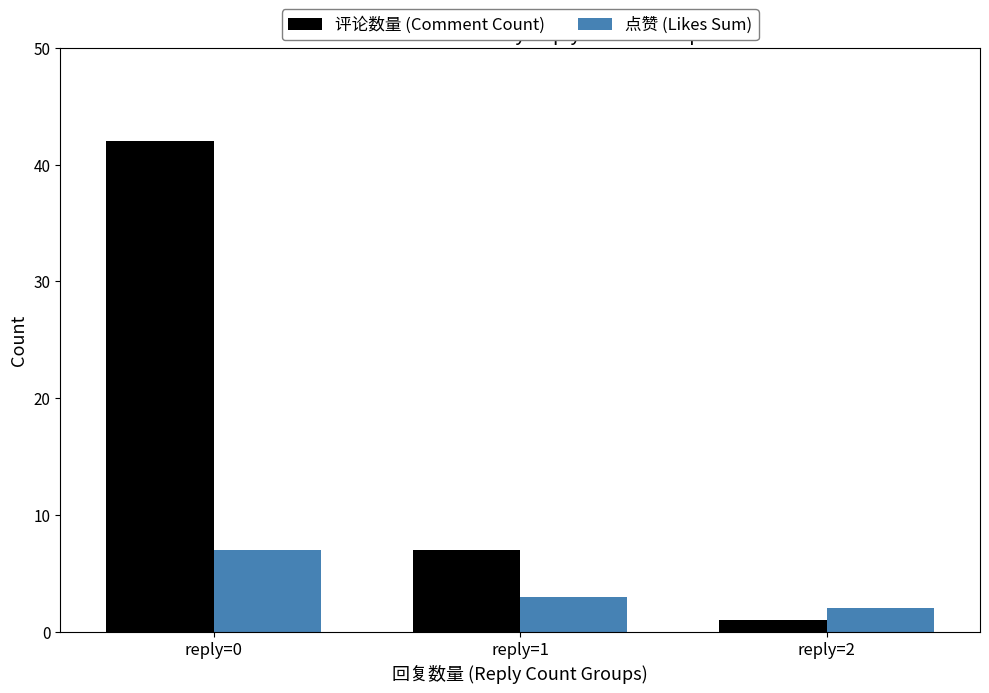

At which label does 评论数量 (Comment Count) first exceed 7?

reply=0